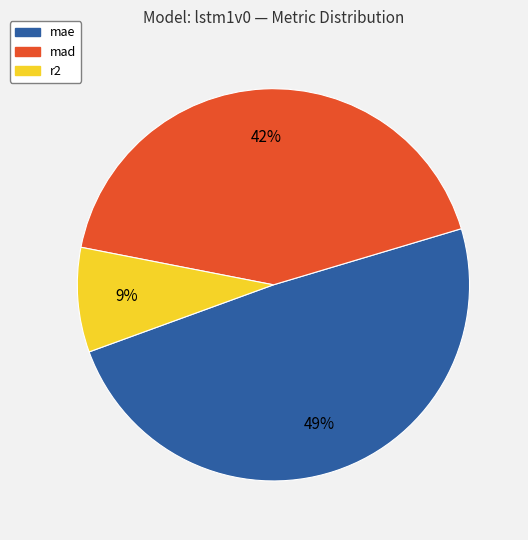

Does r2 represent more than half of the total?

No